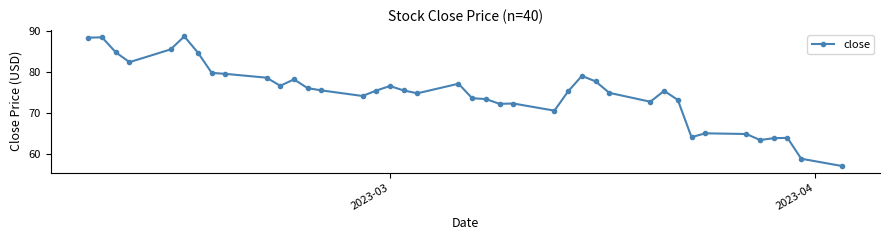

How many categories are shown in the chart?

40